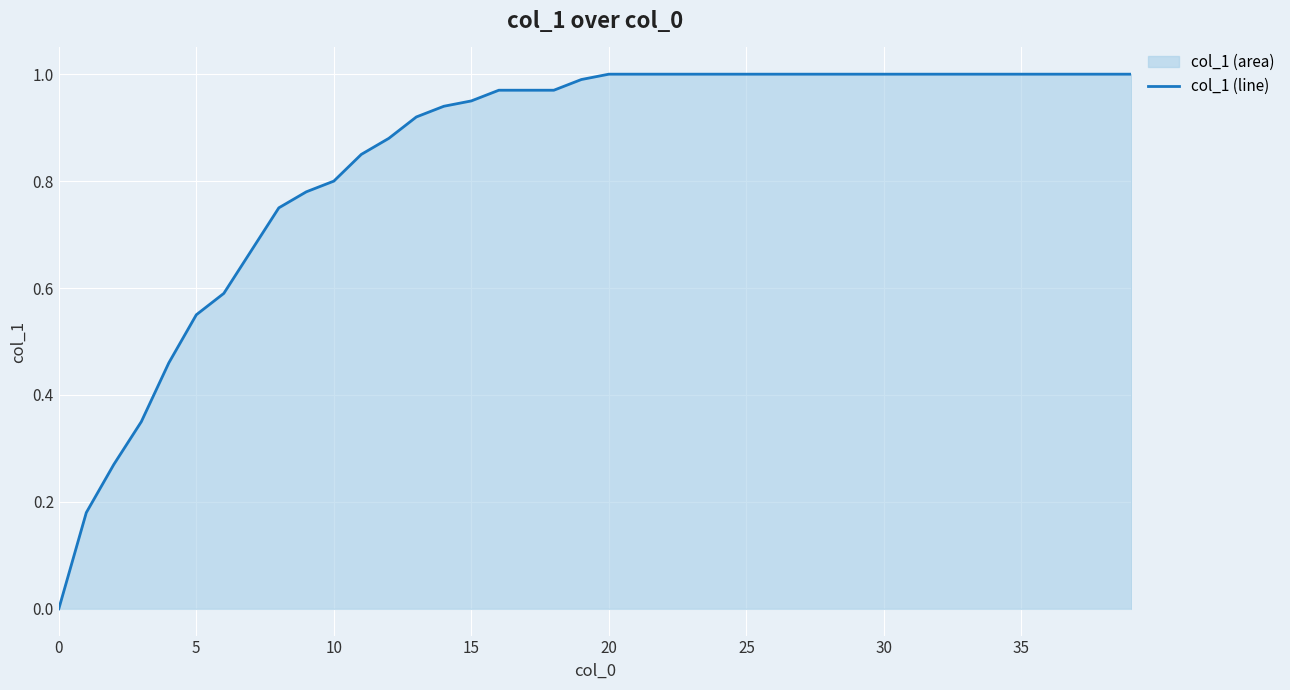

Approximately how many times larger is the value at 33 compared to 39?

1.0